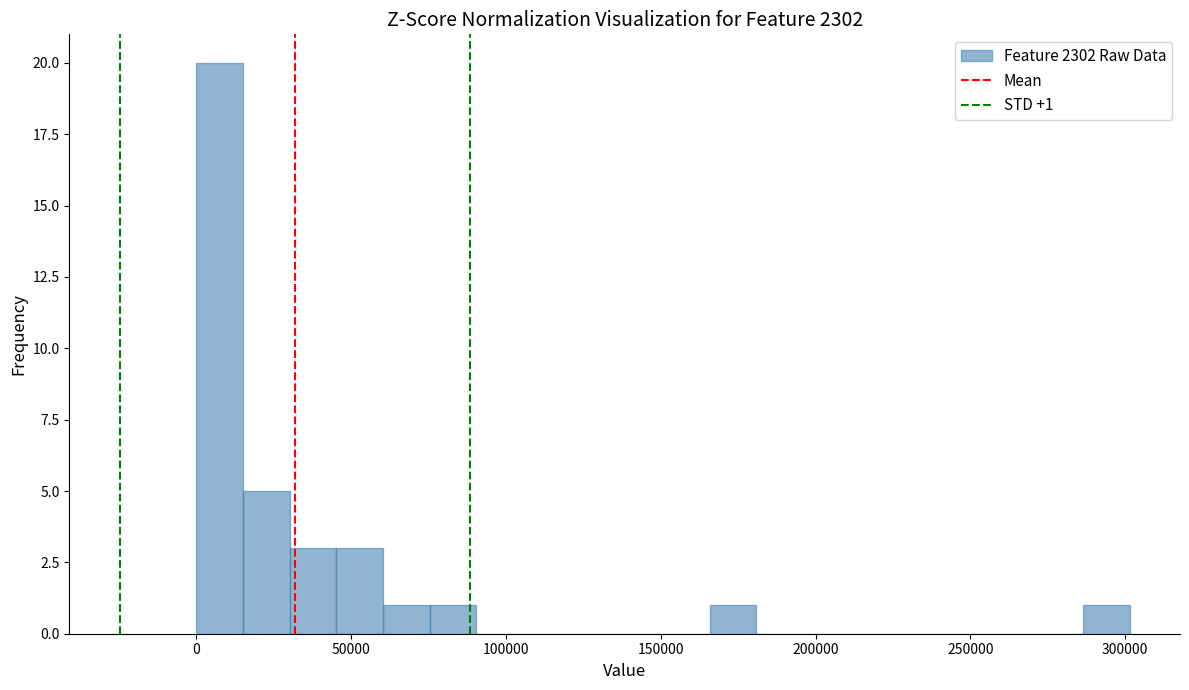

Read against the x-axis, roughly where is the centre of the tallest bar?

10000